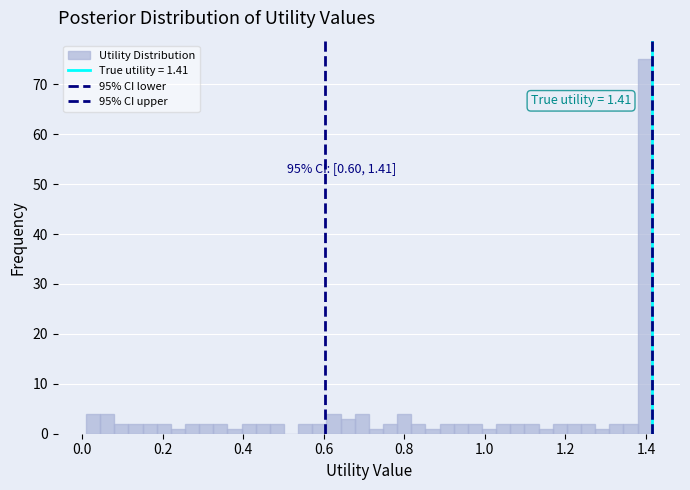

Read against the x-axis, roughly where is the centre of the tallest bar?

1.40